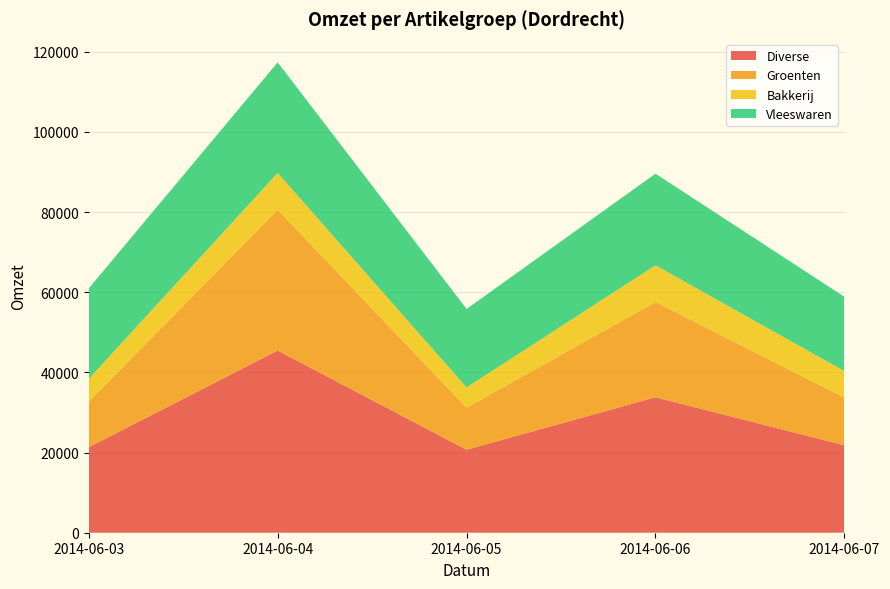

Reading right to left, extract all data points from this chart.

Diverse: 21816.7	33781.7	20694.8	45440.2	21338.6
Groenten: 11876.2	23781.2	10494.8	35140.3	11338.1
Bakkerij: 6623.9	9149.8	5050.6	9168.4	5721.1
Vleeswaren: 18543.4	22854.8	19574.7	27587.7	22562.7